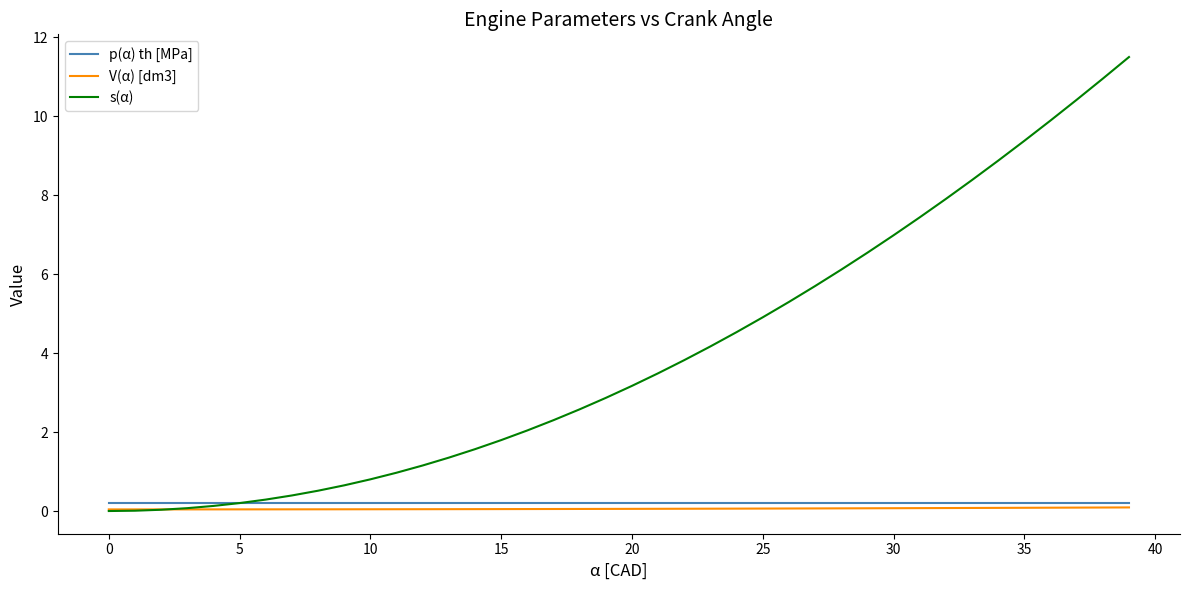

Which series has the largest total across all categories?

s(α)